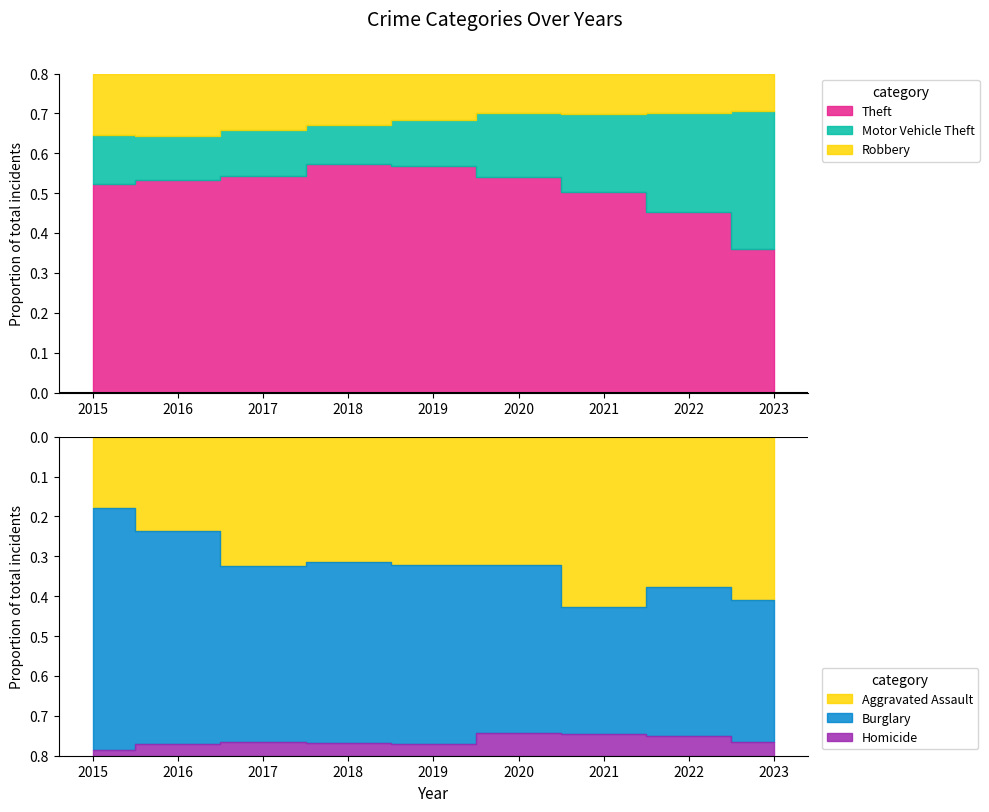

Which series has the largest total across all categories?

Theft